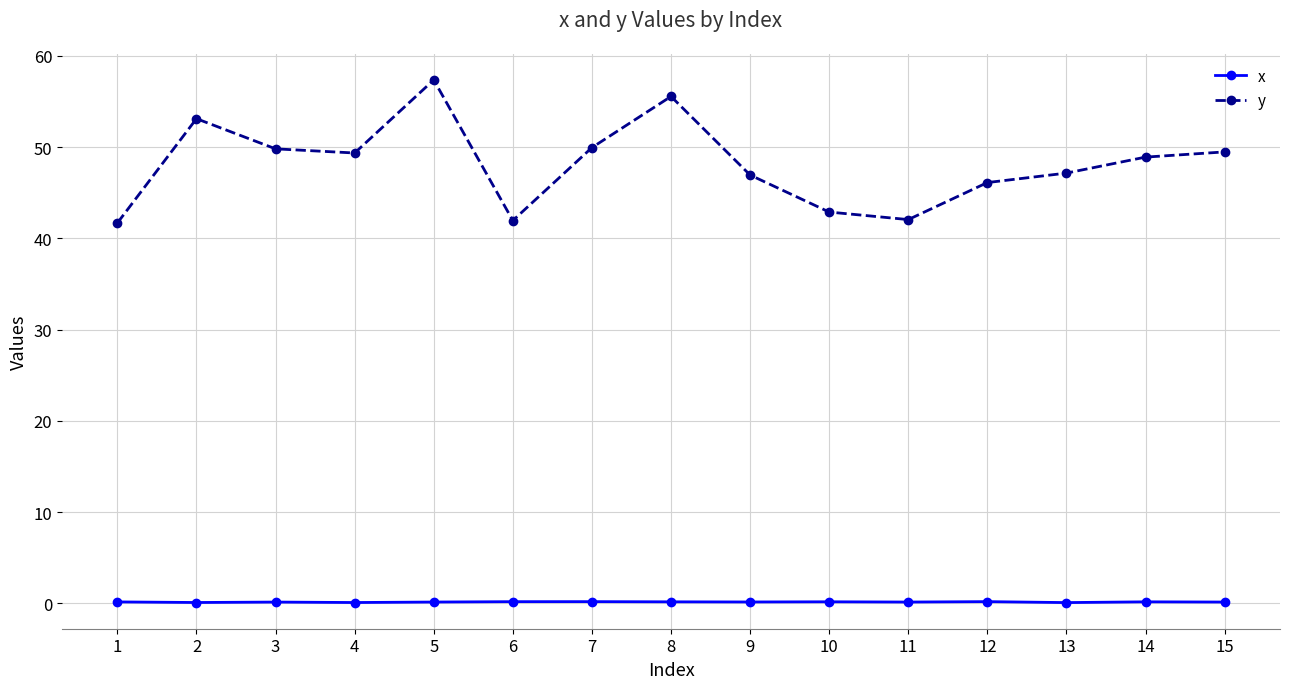

At 13, list the series in order from smallest to largest.

x, y